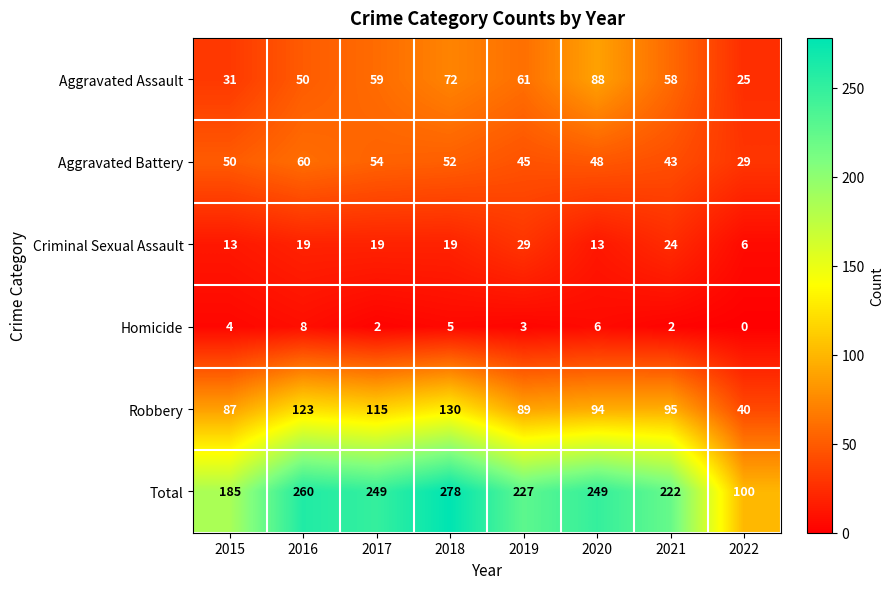

What is the spread (max minus min) of values at 2018?

273